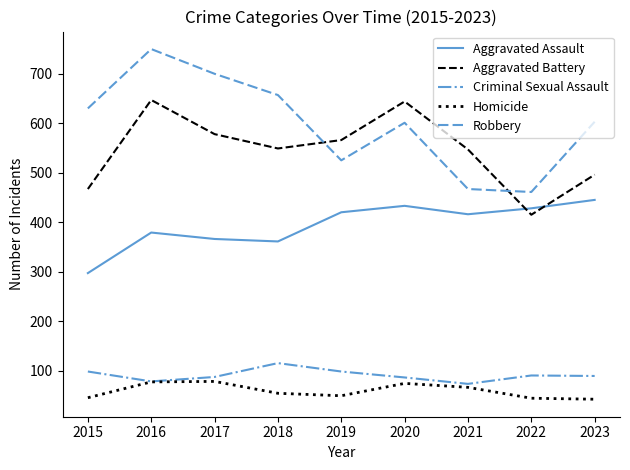

At which category is the sum across all series the highest?

2016